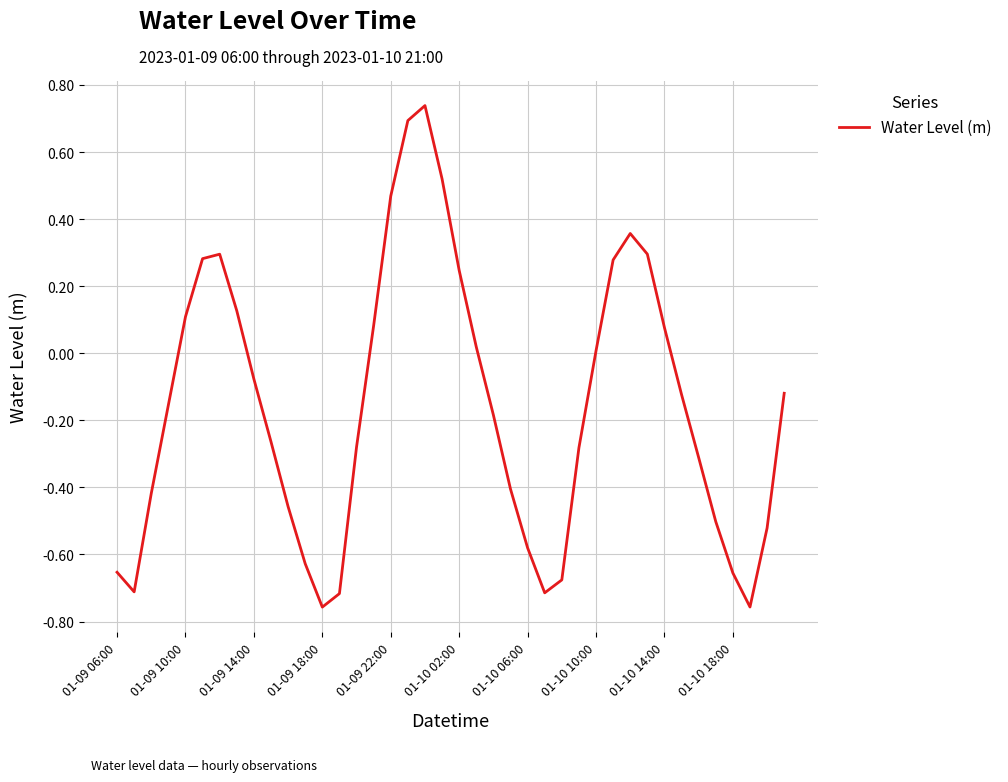

What is the difference between the maximum and minimum values?

1.5